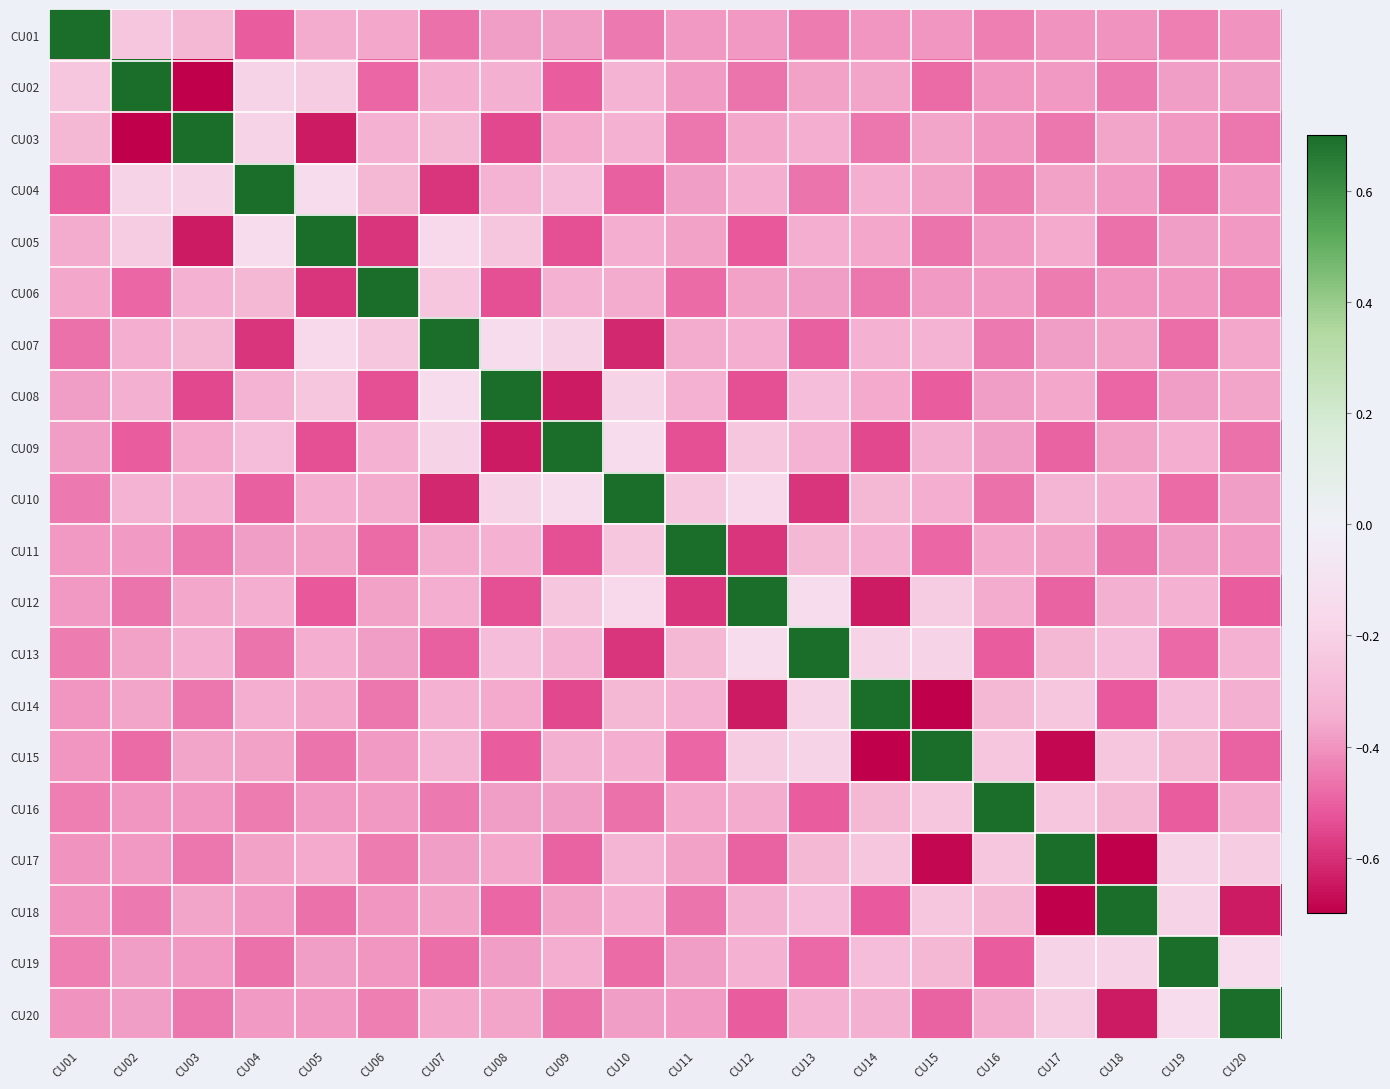

What is the spread (max minus min) of values at CU09?

1.3